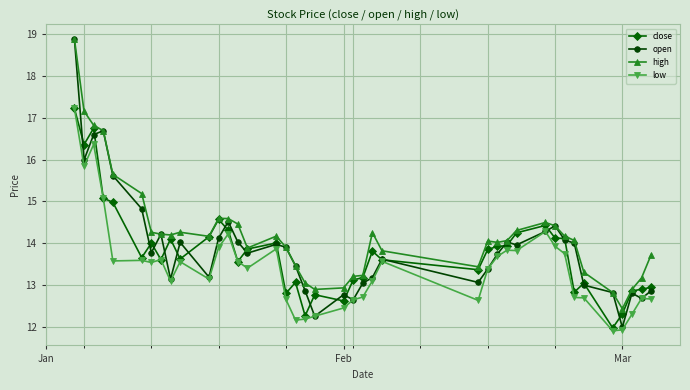

What is the sum of all open values?

556.2